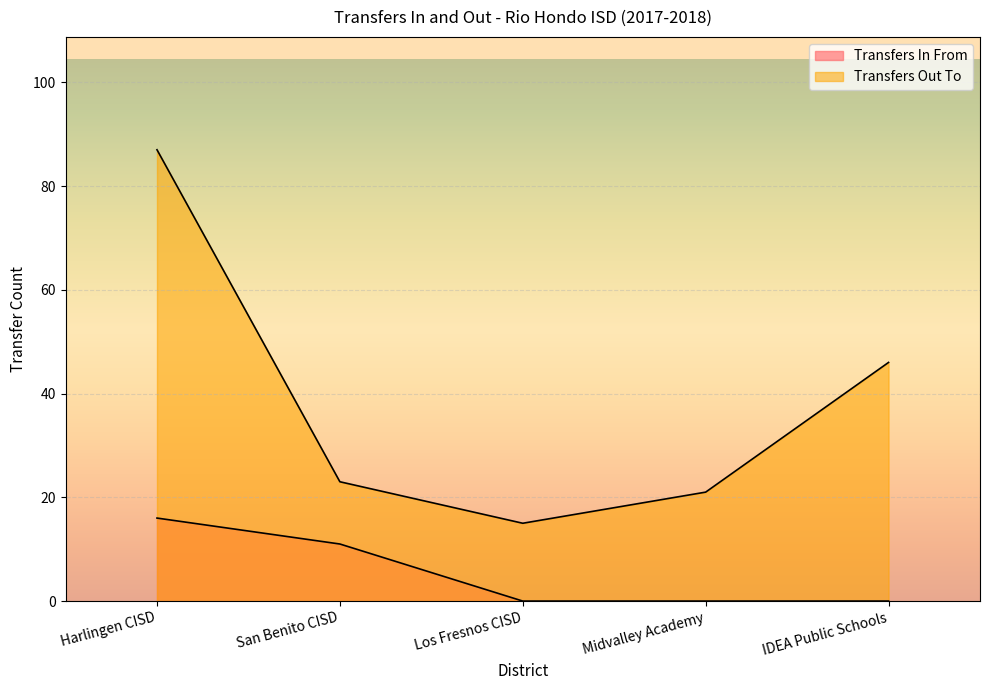

Between IDEA Public Schools and San Benito CISD (Out), which is larger?

IDEA Public Schools